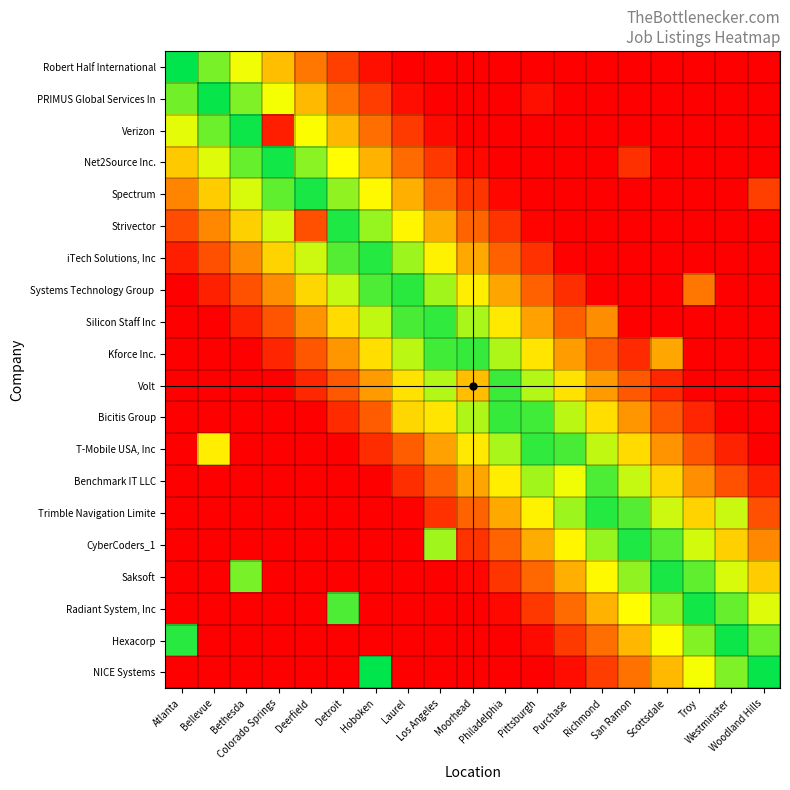

What is the difference between the highest and lowest values at Woodland Hills?

1.0